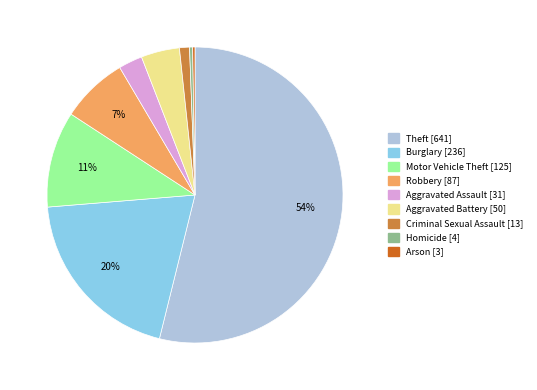

What is the largest slice in the pie chart?

Theft